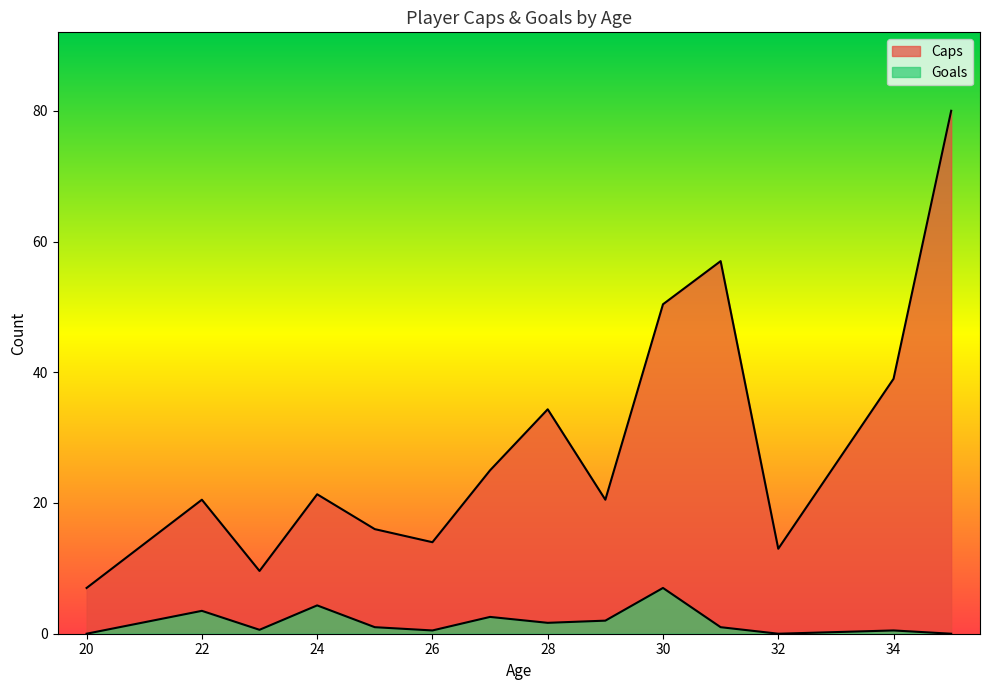

What are all the series names shown in the legend?

Caps, Goals